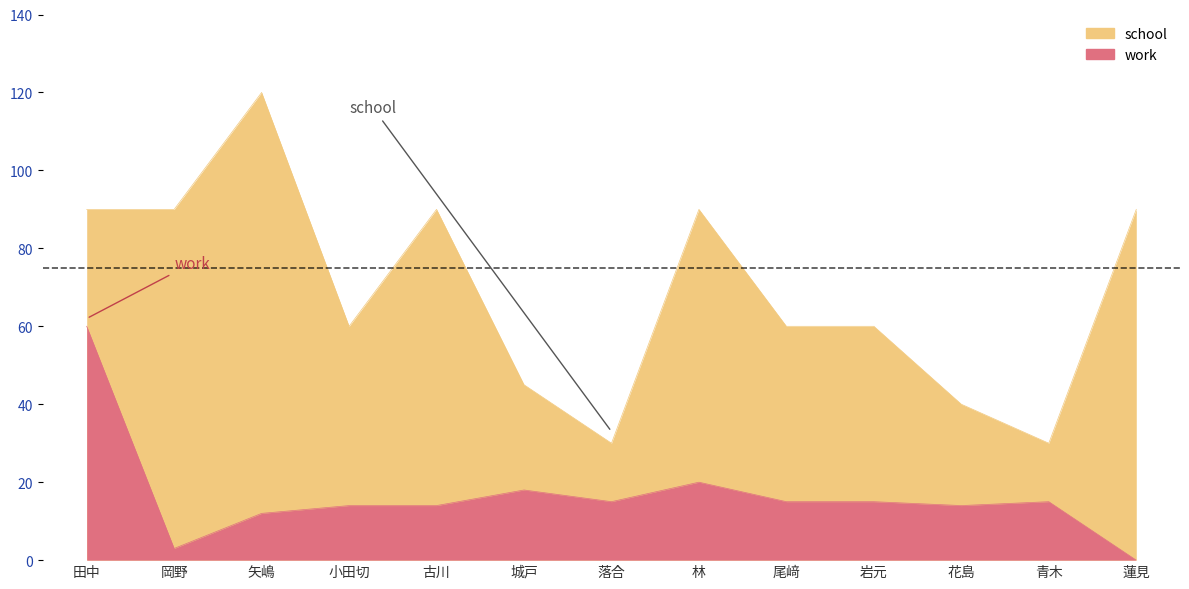

How many values in work are above zero?

12